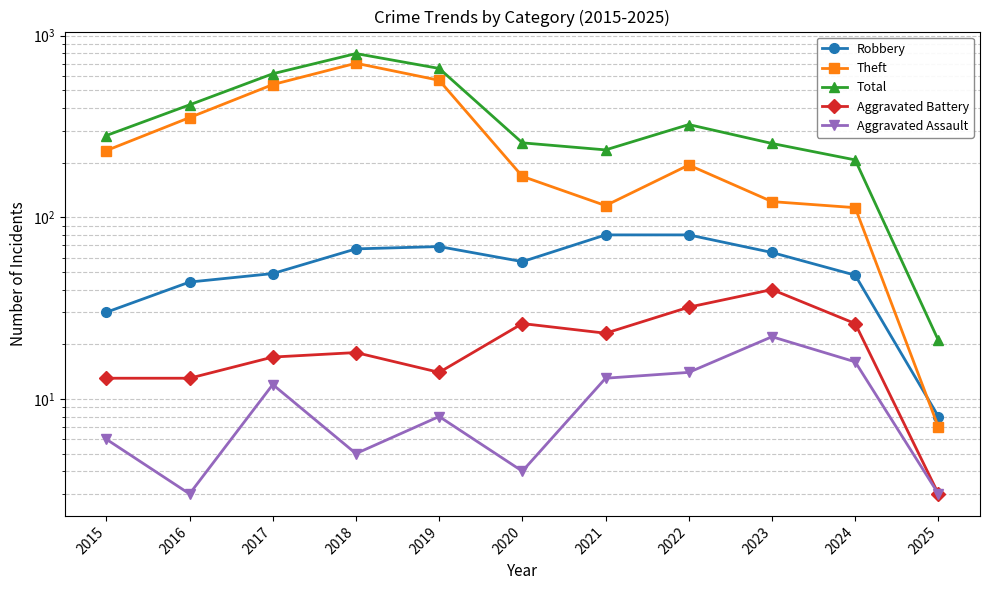

True or false: Robbery and Aggravated Battery cross at least once.

False